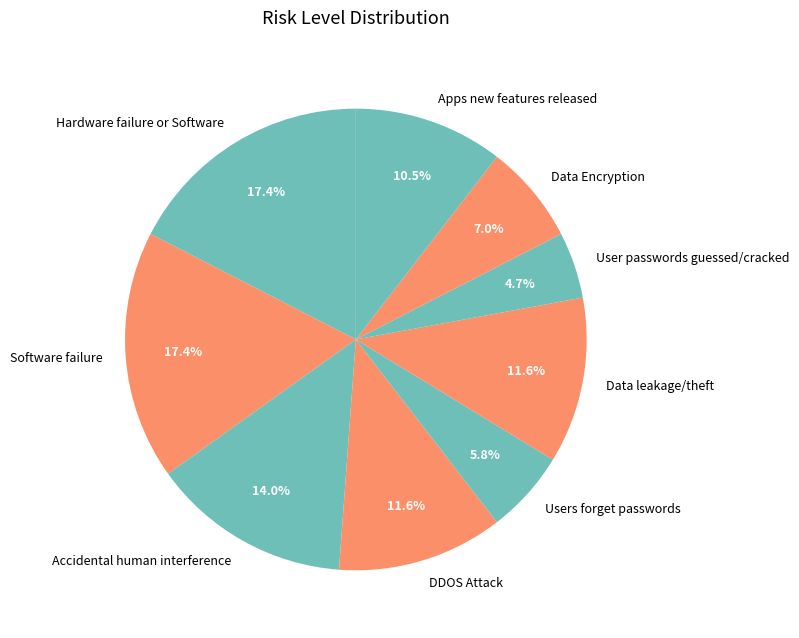

Is there any slice that represents more than half of the pie?

No